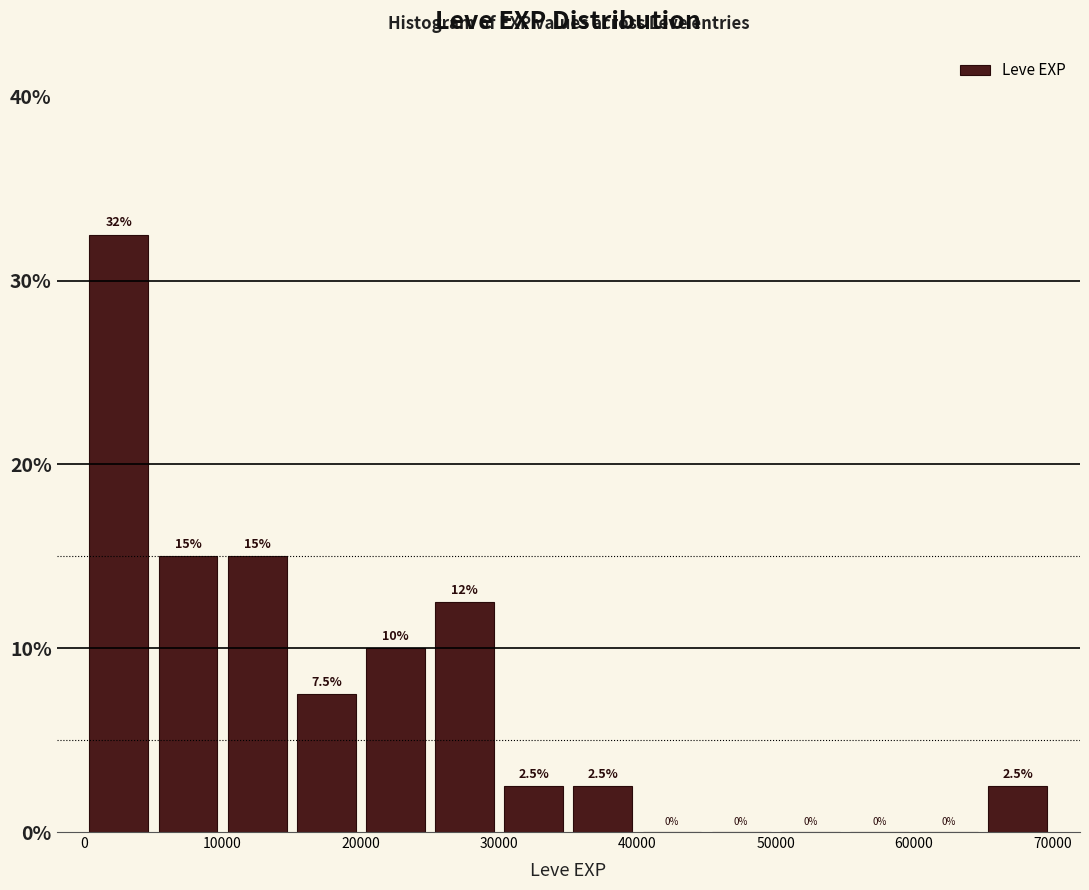

Over which range of the x-axis is the bar tallest?

0 to 5000